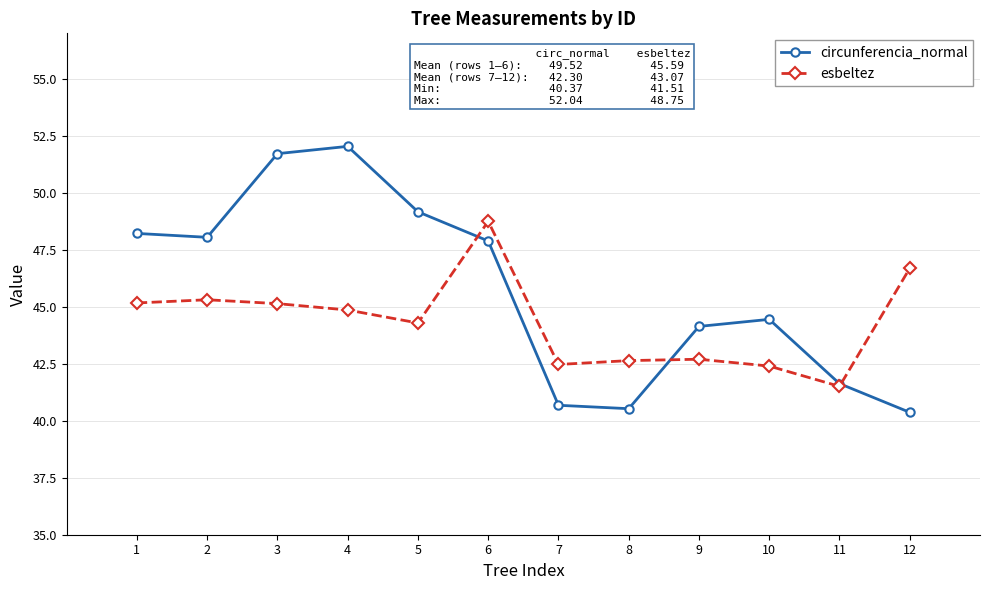

Count the number of categories in the chart.

12